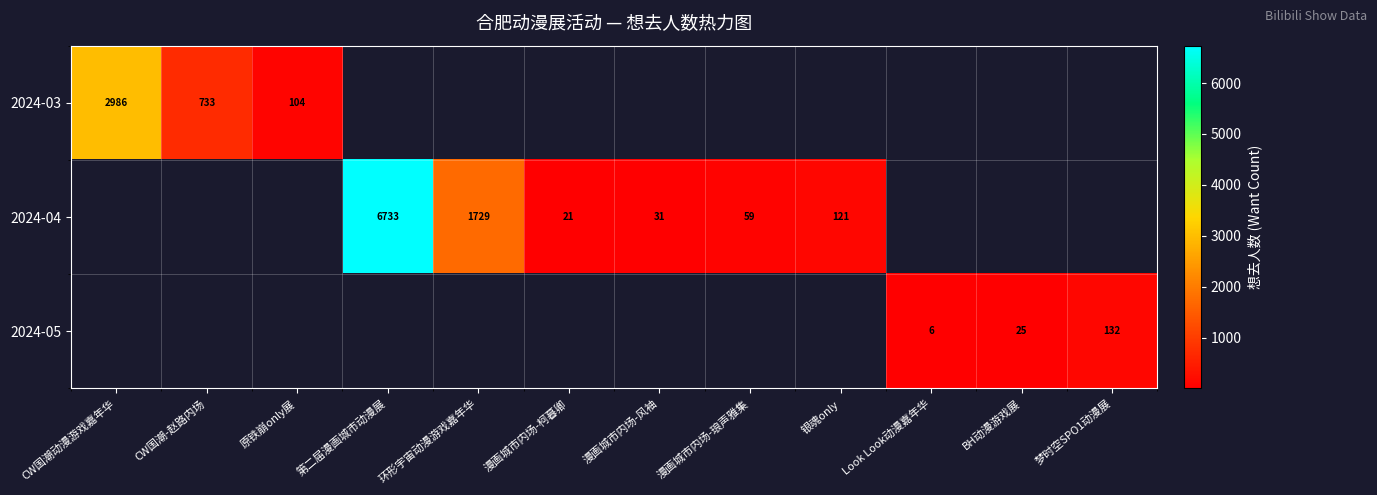

What is the difference between the 2024-04 values at 环形宇宙动漫游戏嘉年华 and 漫画城市内场-风袖?

1698